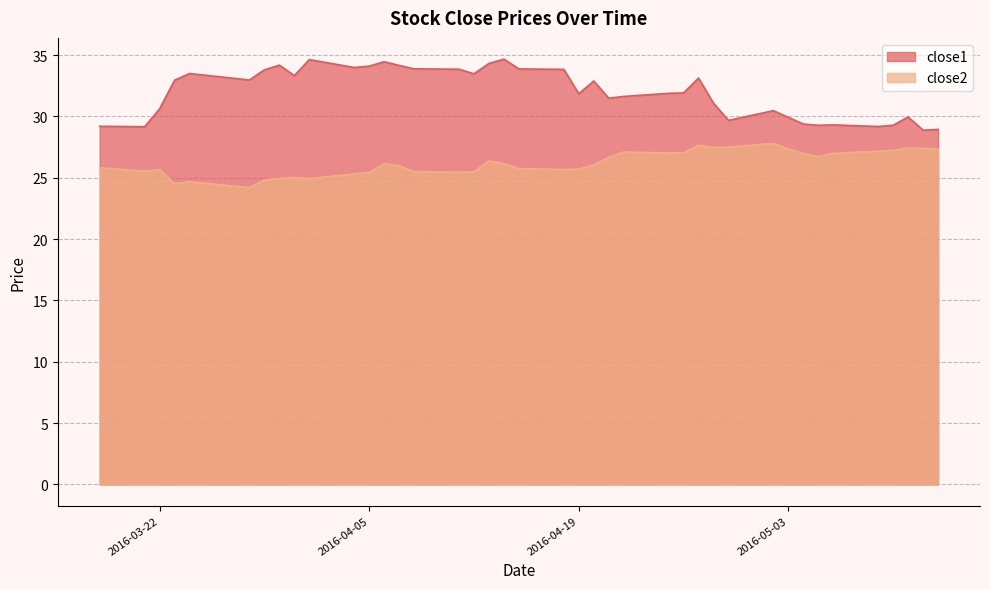

What is the smallest value displayed?

24.2